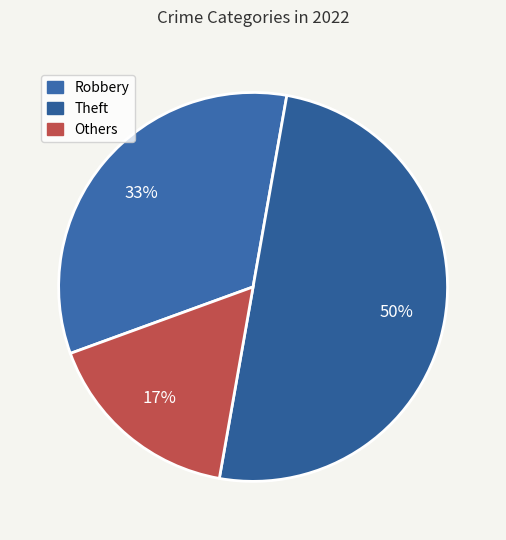

Is it true that Theft is 50% of the pie?

True